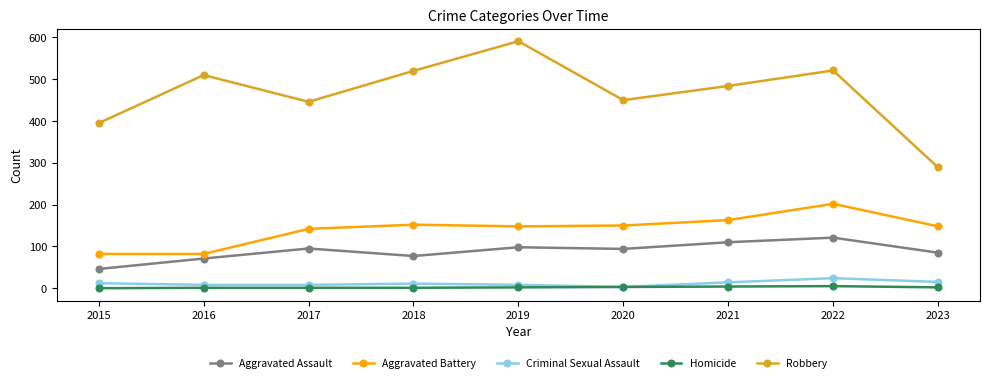

Where is the first local minimum for Aggravated Assault?

2018